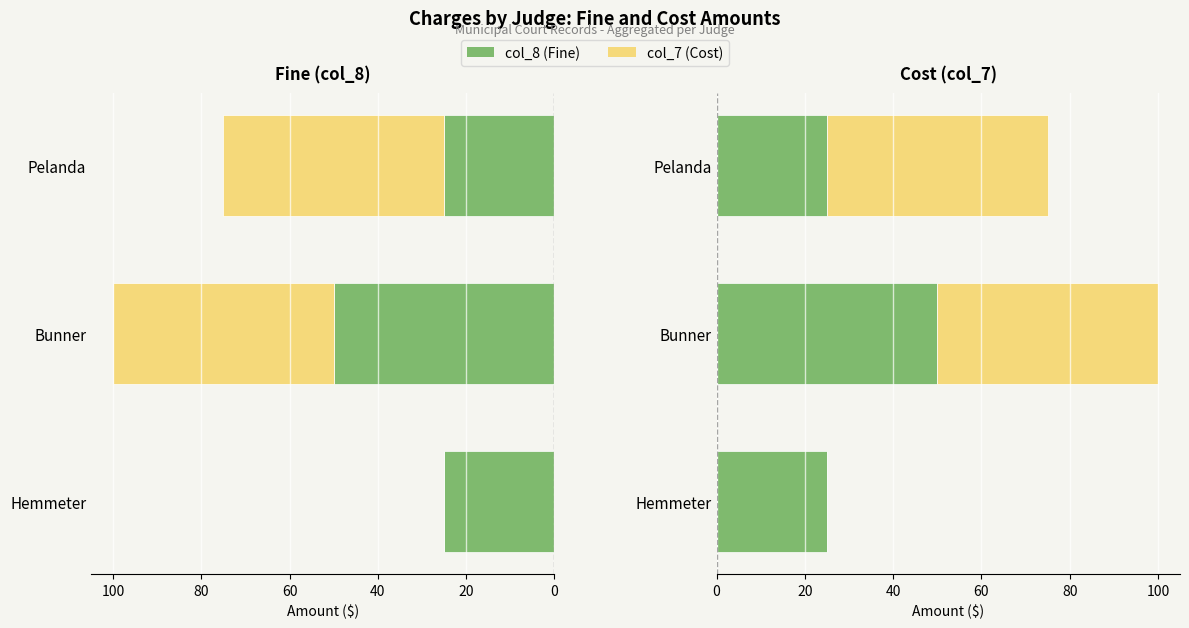

Is it true that col_7 (Cost) equals 0 at Hemmeter?

True